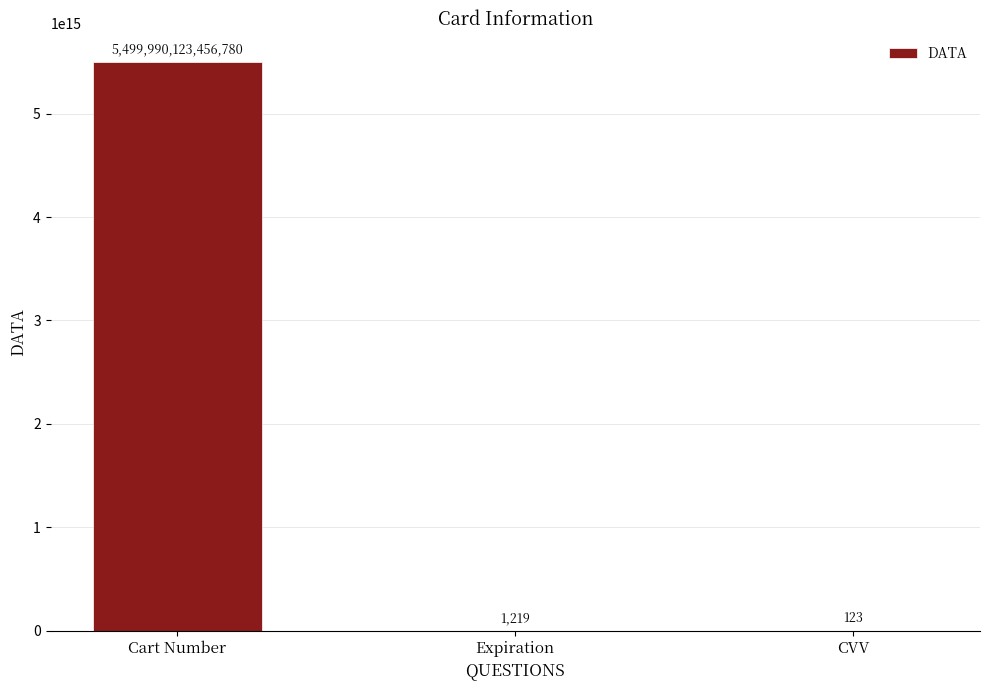

At which category does the chart reach its peak across all series?

Cart Number